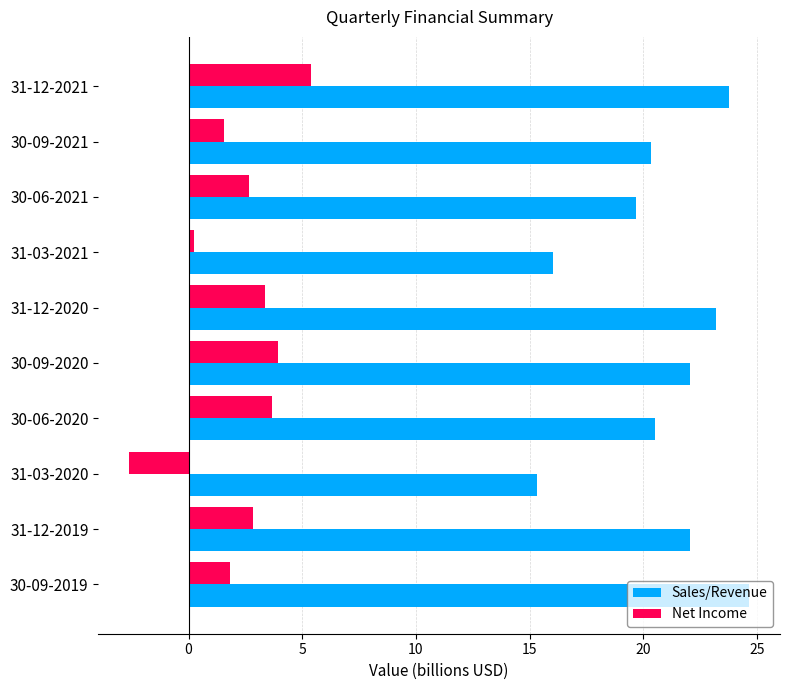

At 31-03-2020, list the series in order from largest to smallest.

Sales/Revenue, Net Income